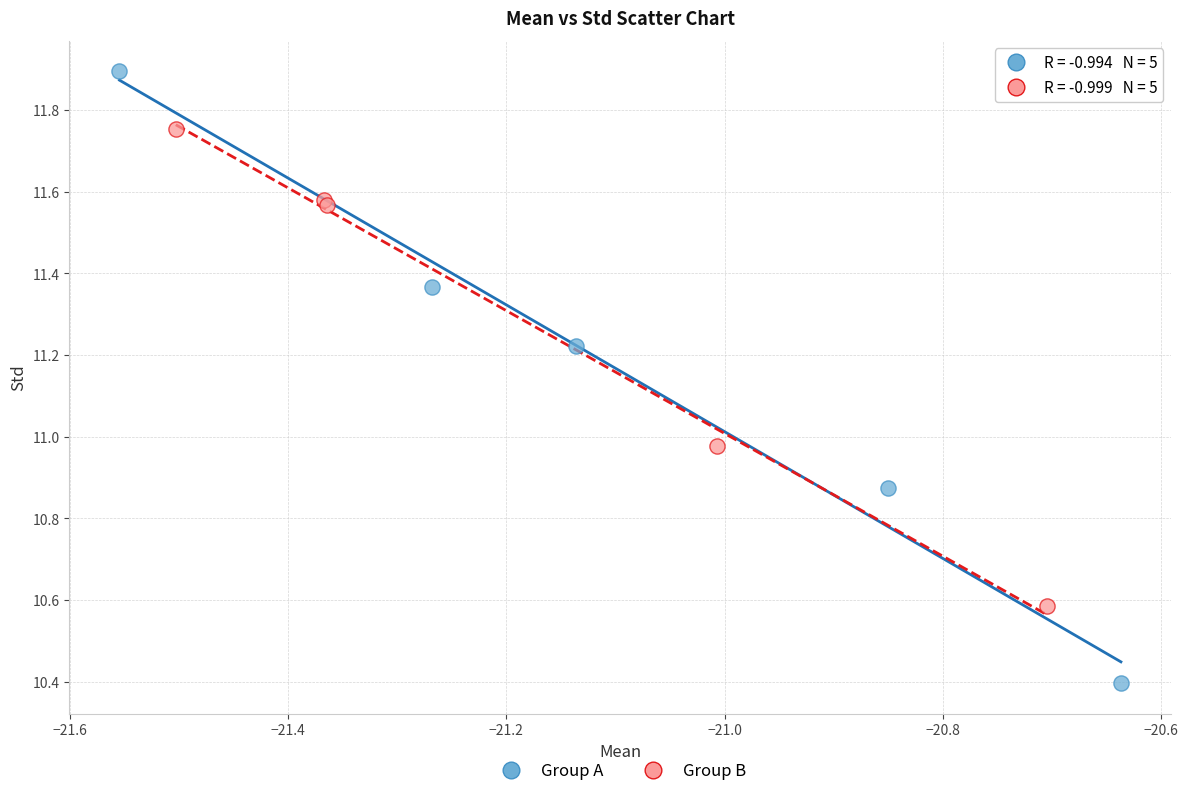

Which series reaches the minimum Y coordinate?

Group A